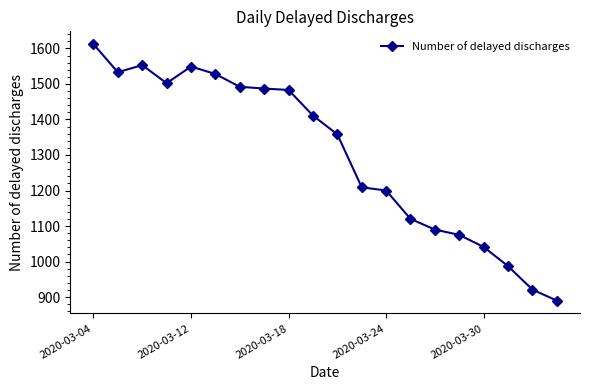

What is the difference between the maximum and minimum values?

722